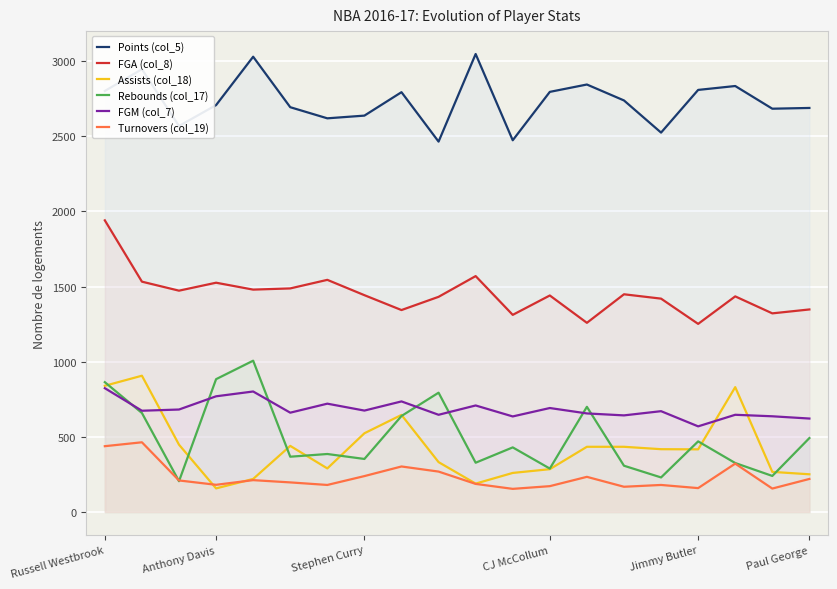

At which category is the sum across all series the highest?

Russell Westbrook